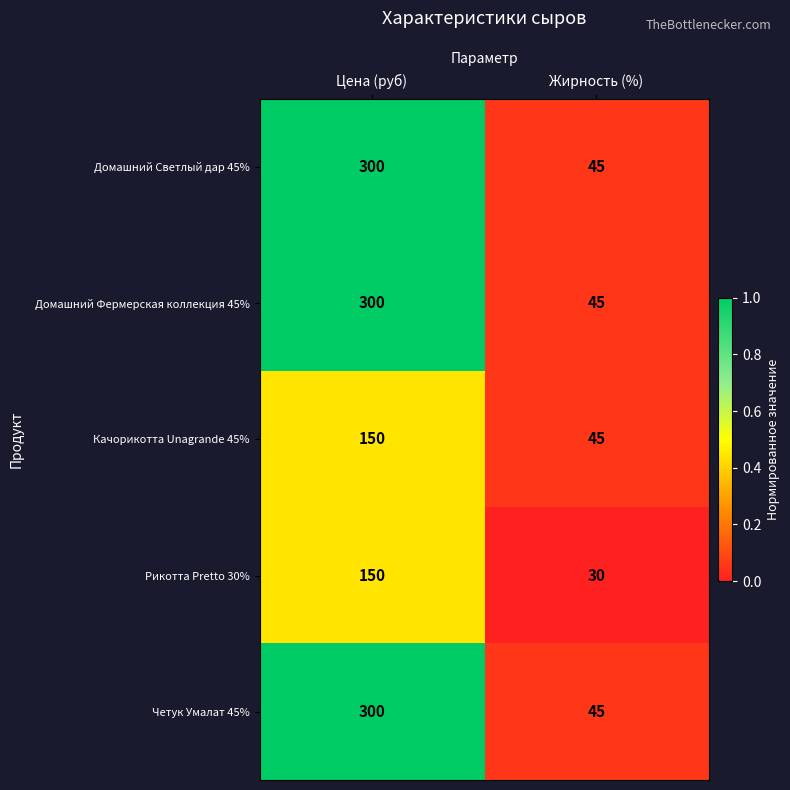

List the labels in order of Домашний Светлый дар 45% value, largest first.

Цена (руб), Жирность (%)